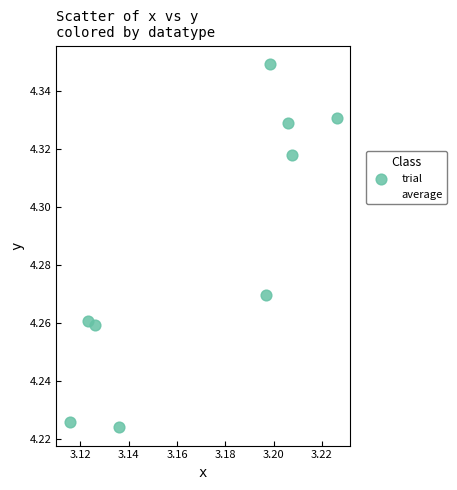

What are all the series names shown in the legend?

trial, average